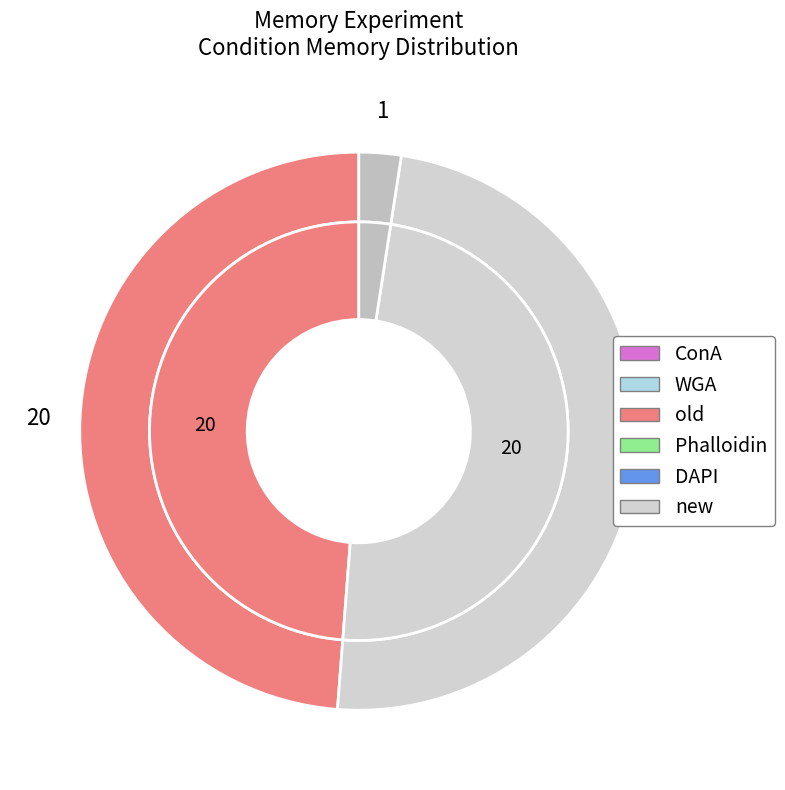

Does new represent more than half of the total?

No